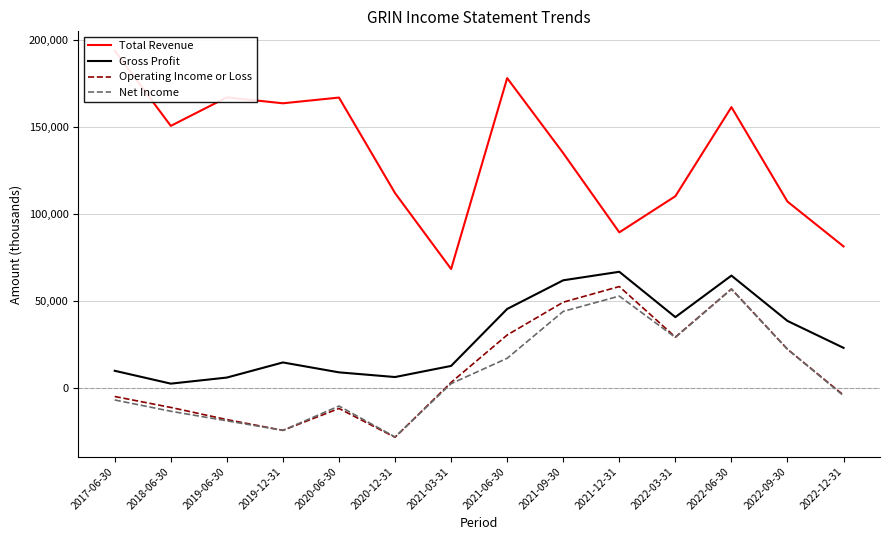

Count the number of categories in the chart.

14